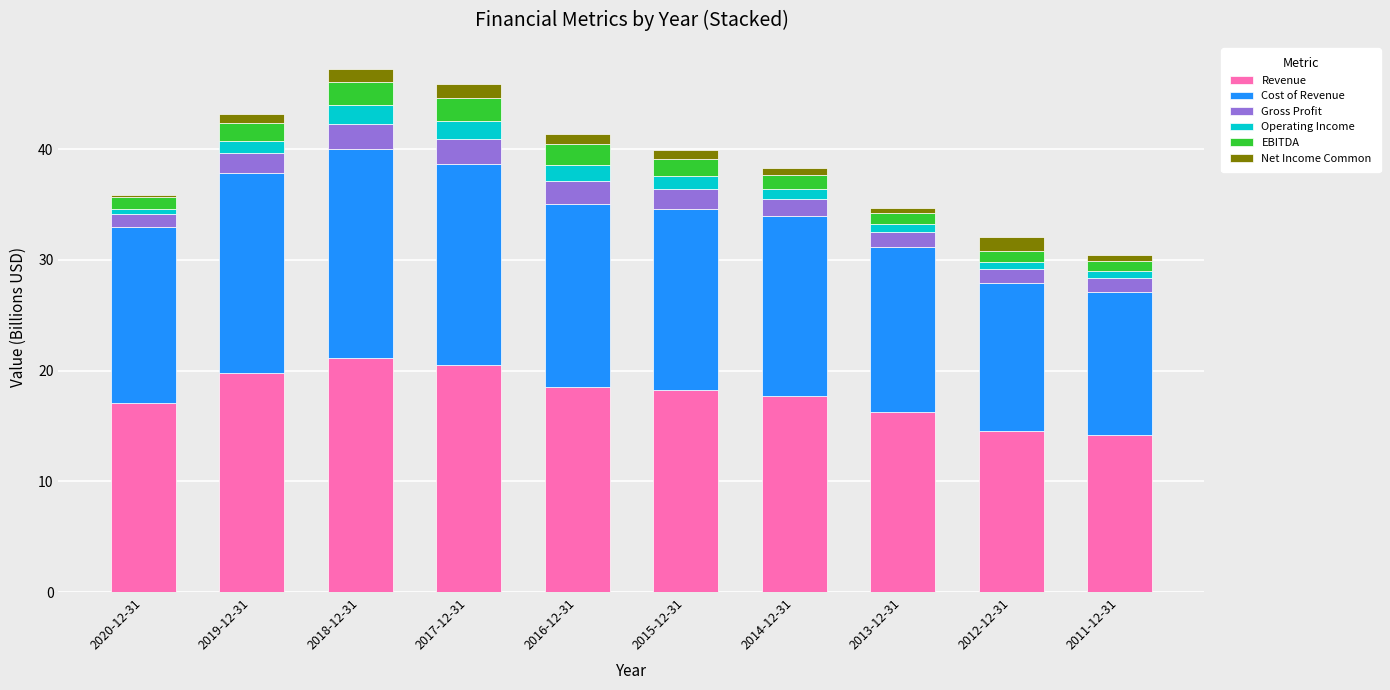

What is the average value of the Revenue series?

17.8